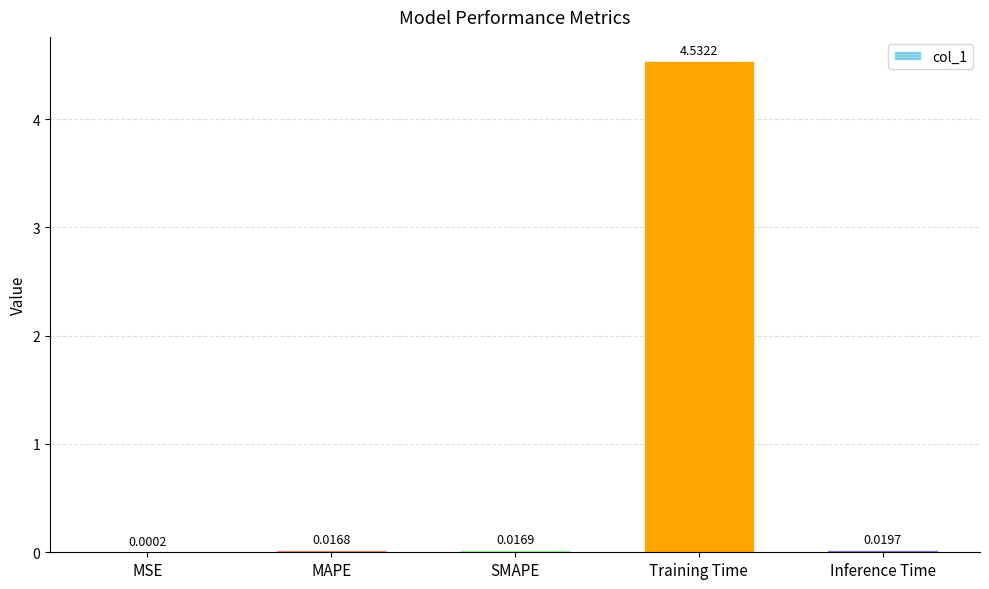

Are the bars horizontal?

No